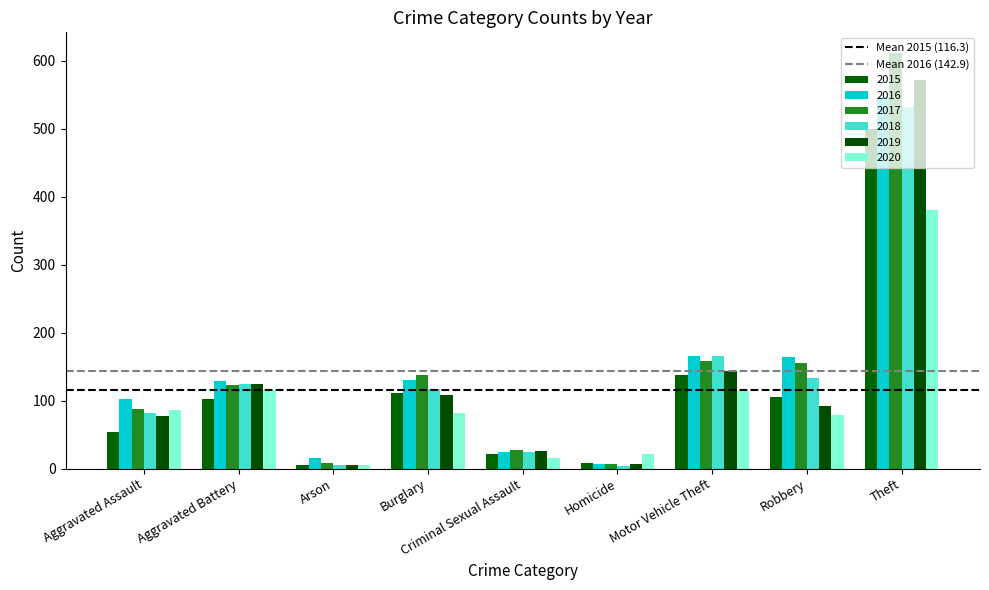

How many values in the 2015 series are below 103?

4